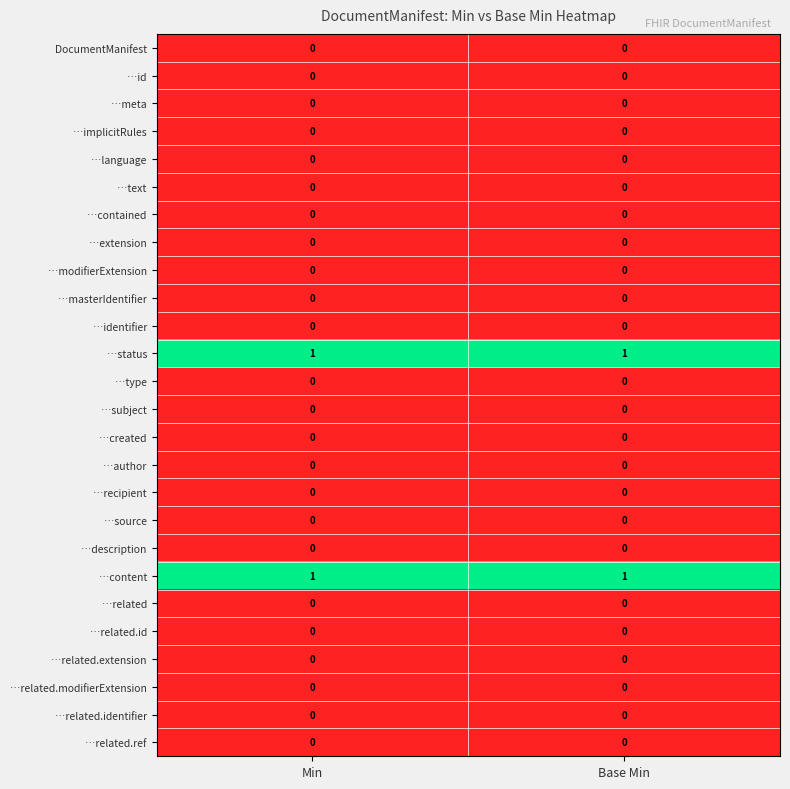

True or false: …meta has a value of 0 at Min.

True